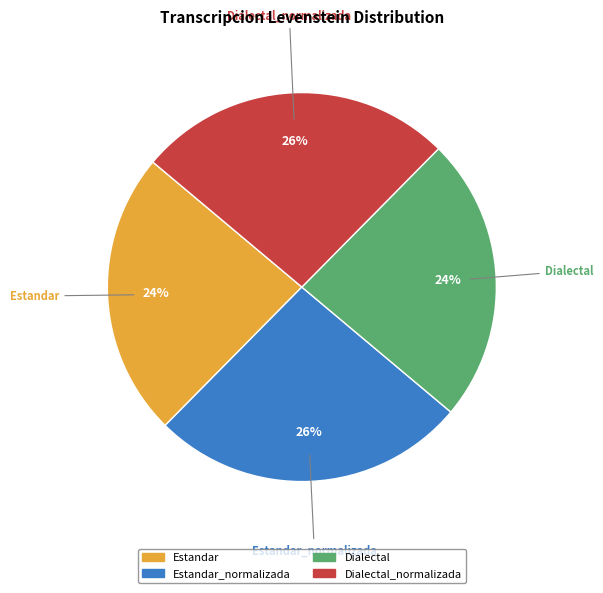

To the nearest percent, what is the average slice percentage?

25%